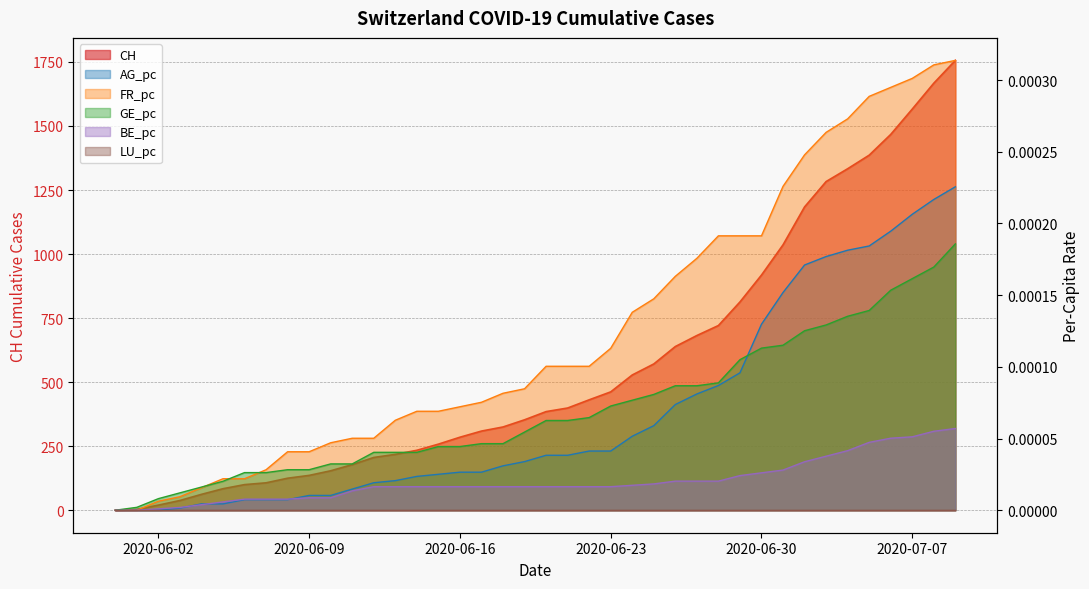

Which series changed the most between 2020-06-28 and 2020-07-08?

CH